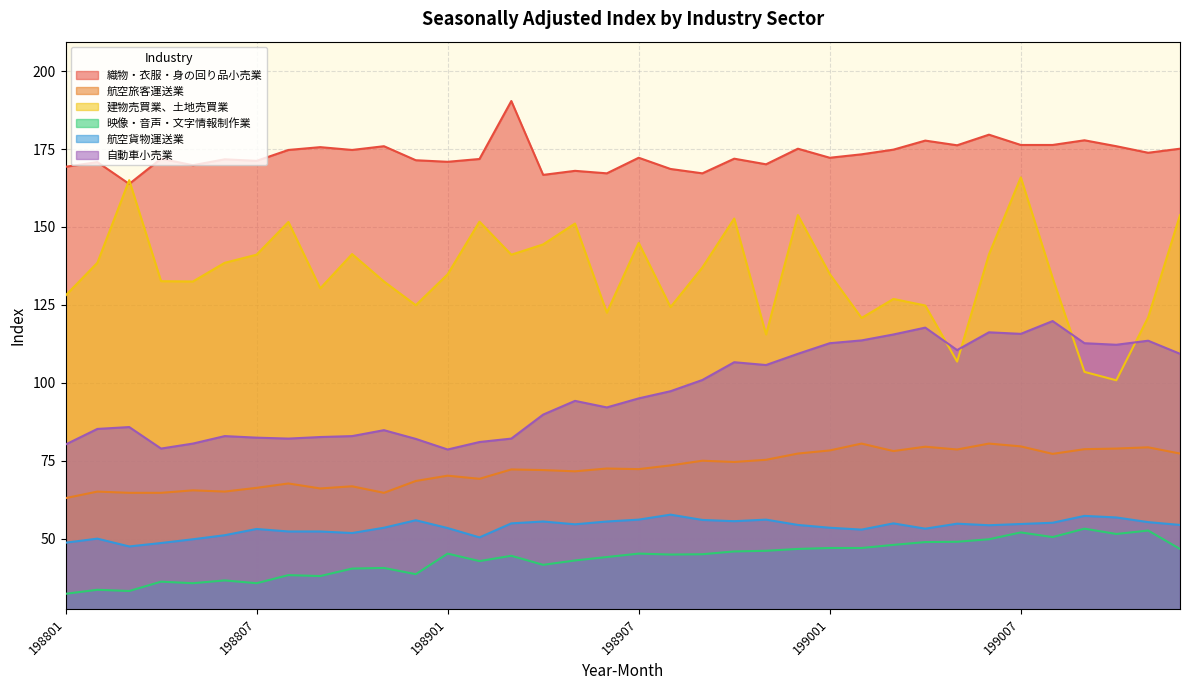

How many data points in 映像・音声・文字情報制作業 are above 45?

17